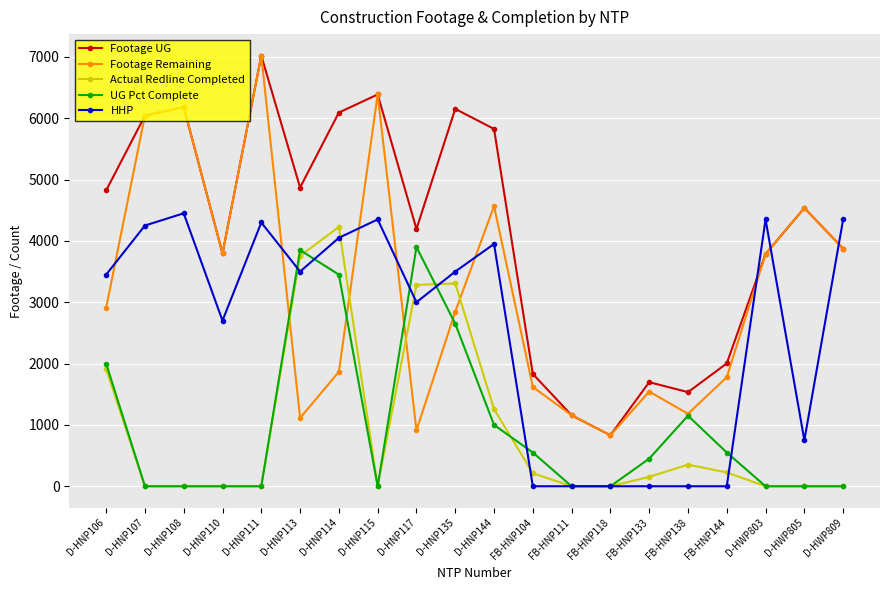

Which series has the largest total across all categories?

Footage UG